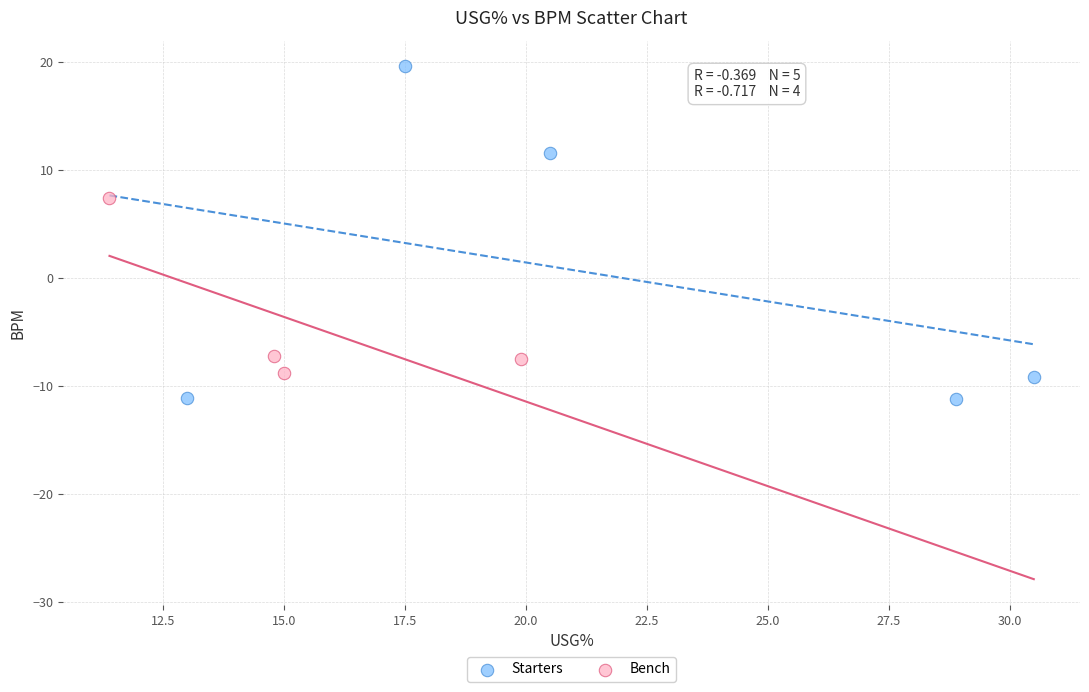

Which series has the largest Y range (max minus min)?

Starters